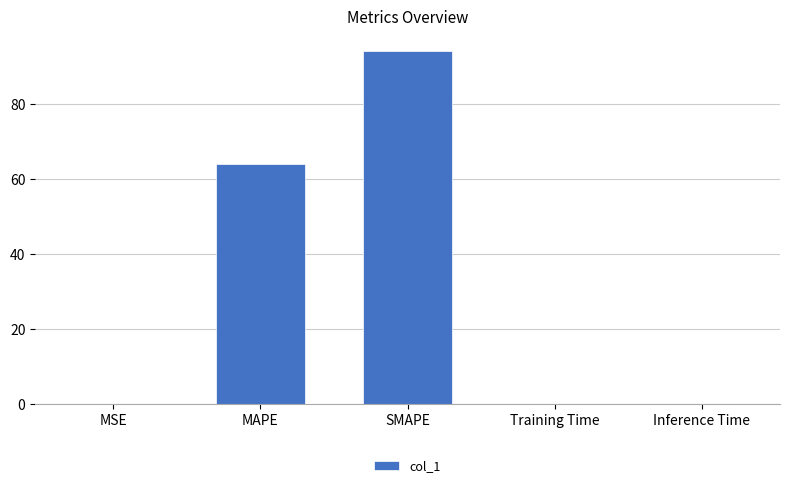

Where is the data nearest to the value 47?

MAPE